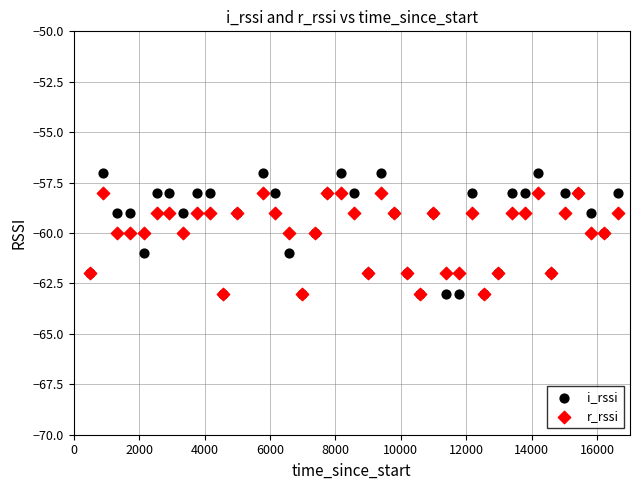

Which series has the widest spread of Y values?

i_rssi